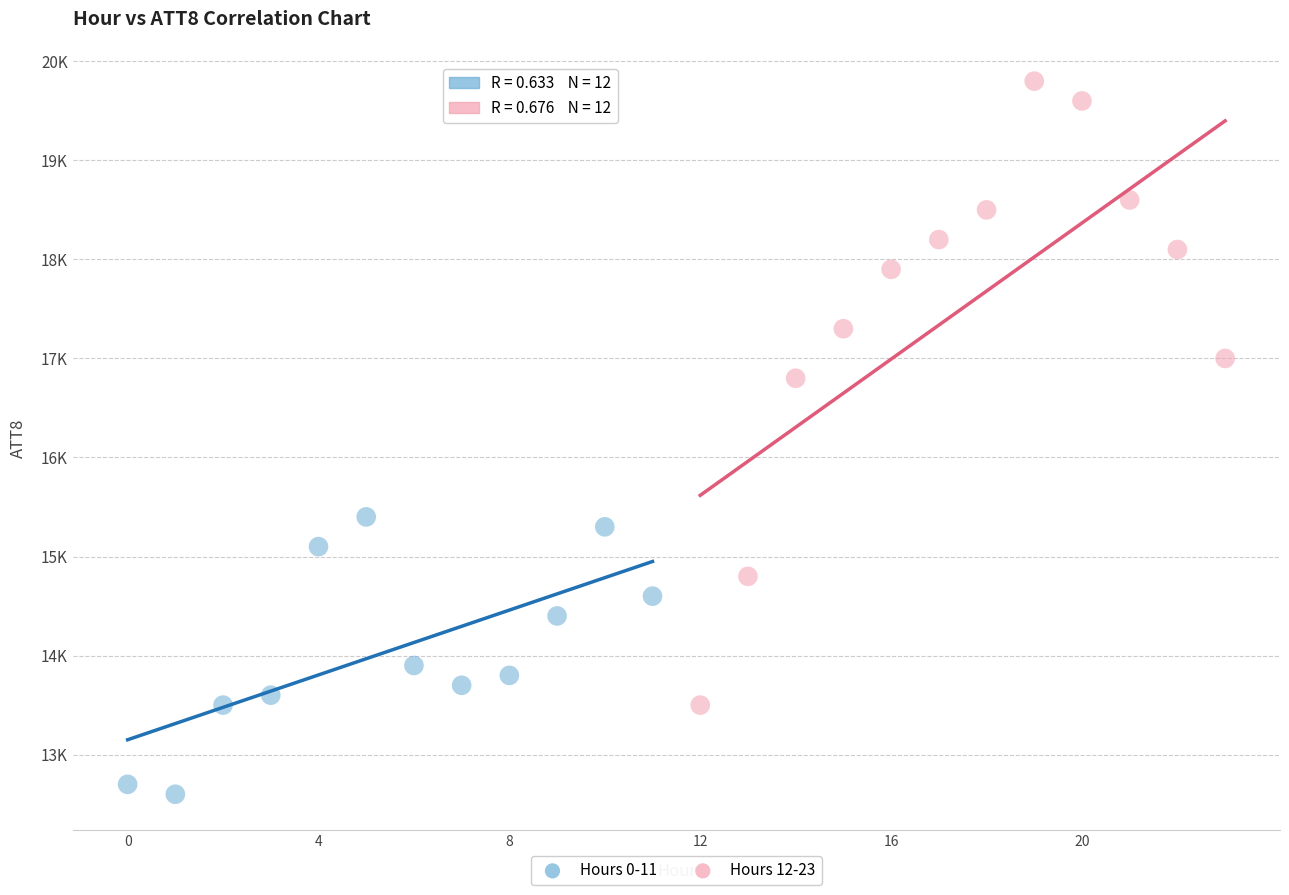

Which series has the widest spread of Y values?

Hours 12-23